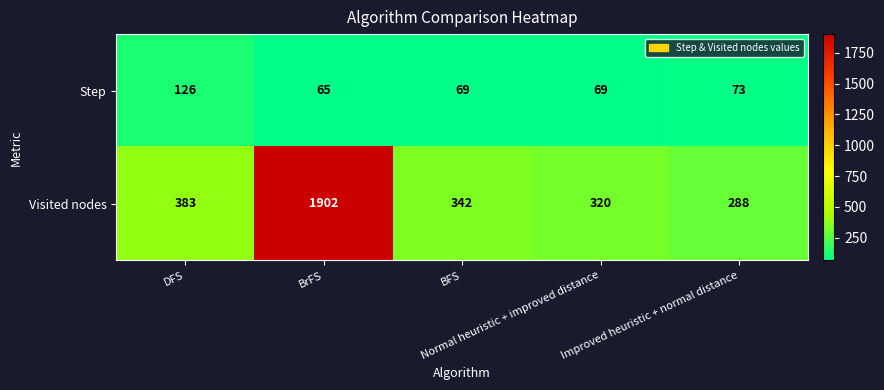

Rank the series by their maximum value, from lowest to highest.

Step, Visited nodes